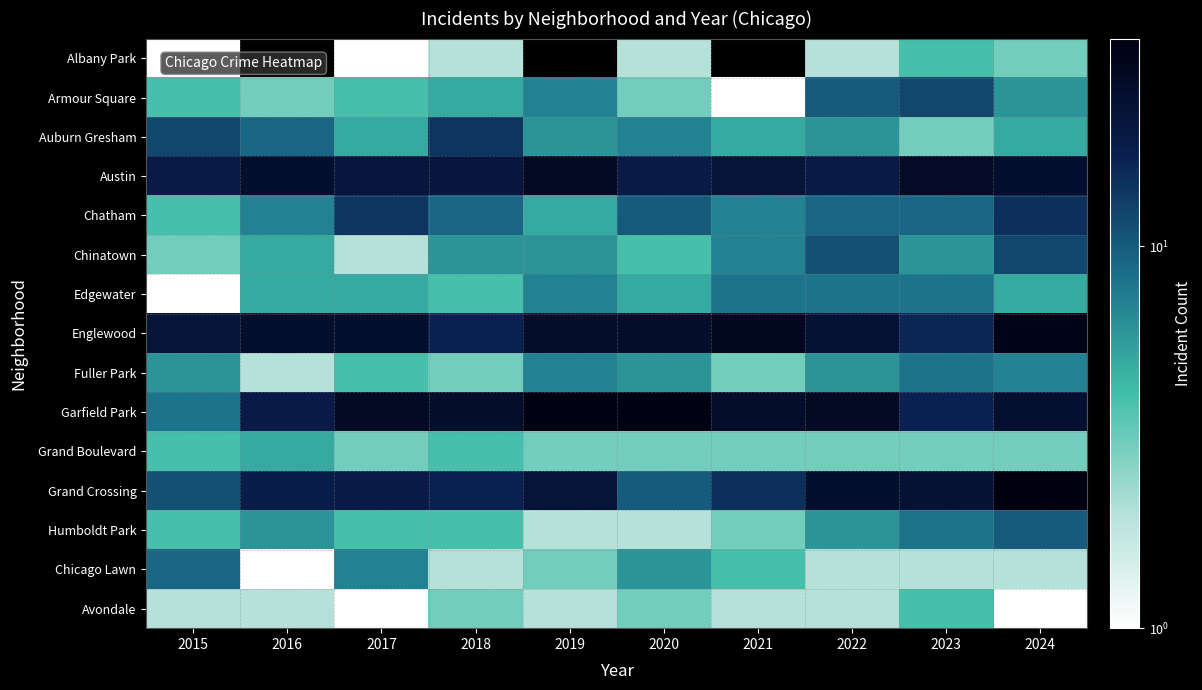

Count the number of data series in this chart.

15